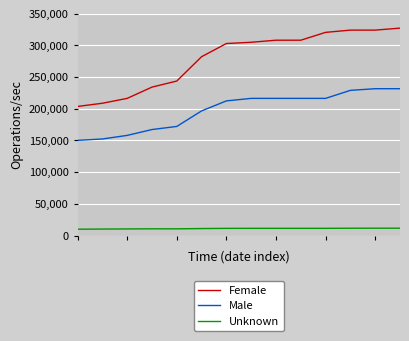

Rank the series by their maximum value, from highest to lowest.

Female, Male, Unknown